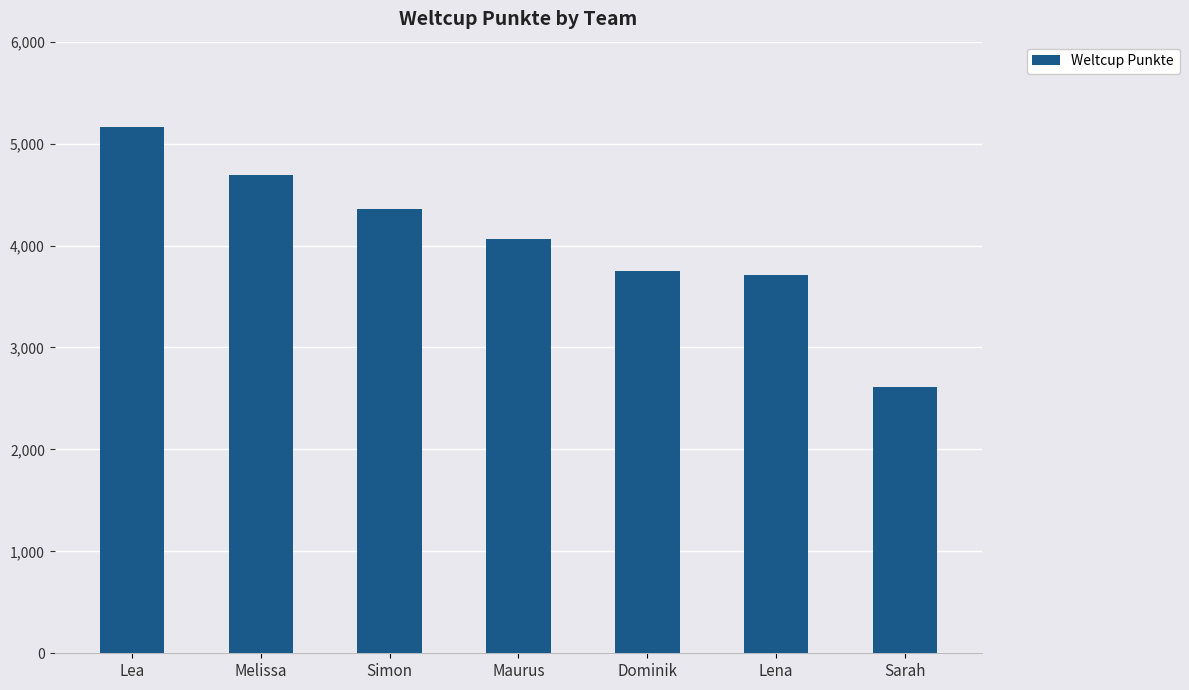

Reading right to left, extract all data points from this chart.

2612	3712	3754	4067	4360	4690	5163